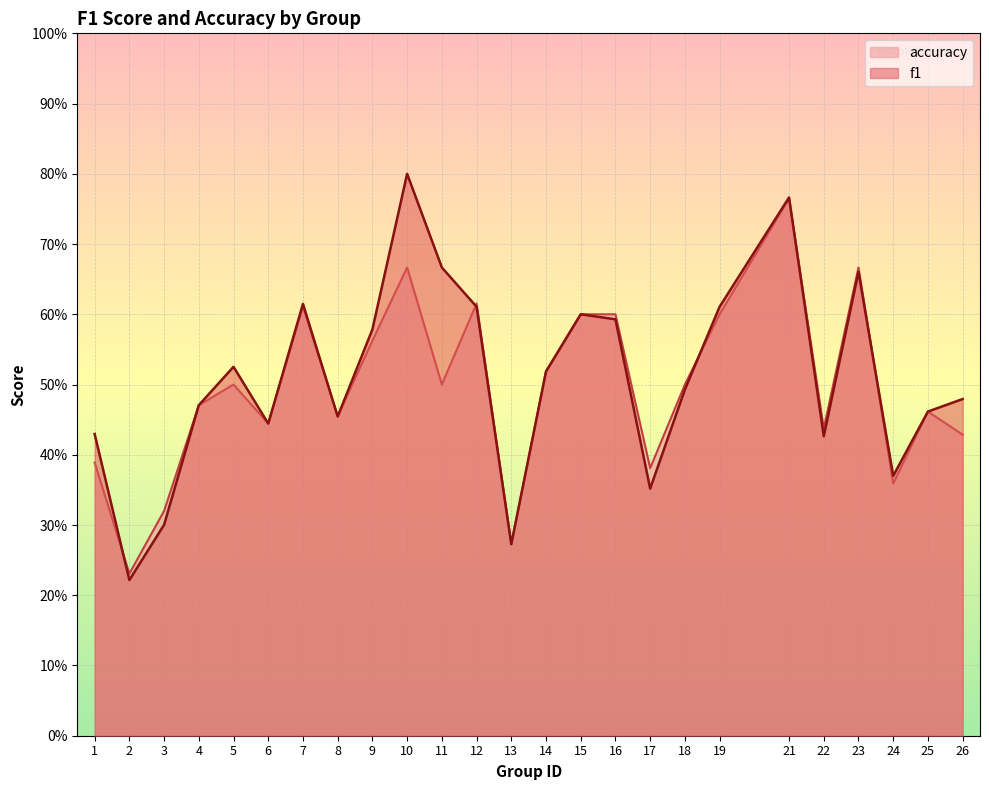

True or false: accuracy has more than 2 interior local peaks.

True